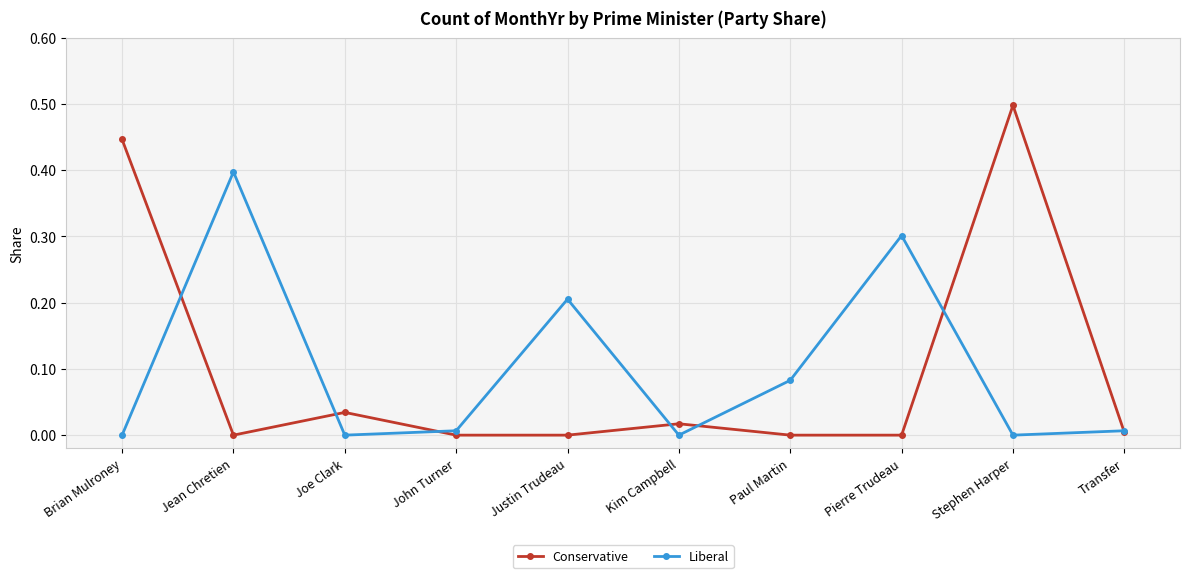

The Liberal series shows 0.0 at Transfer. True or false?

True